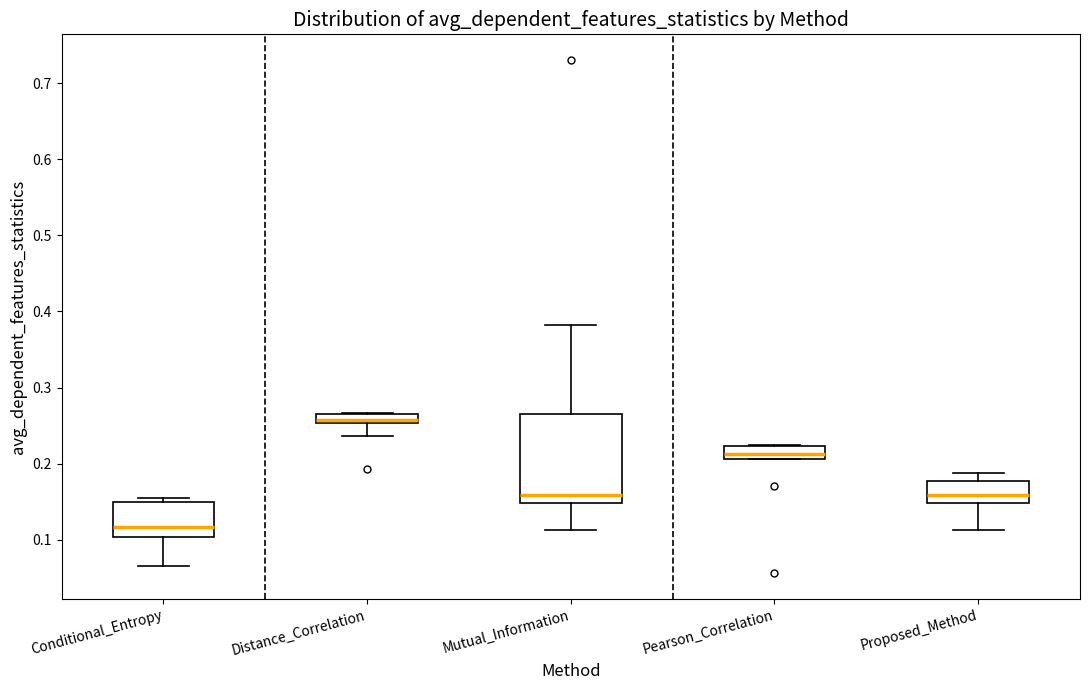

Where does the median line of the box for Proposed_Method sit on the y-axis? The values are not printed on the chart, so give them approximately, as read against the axis.

0.16